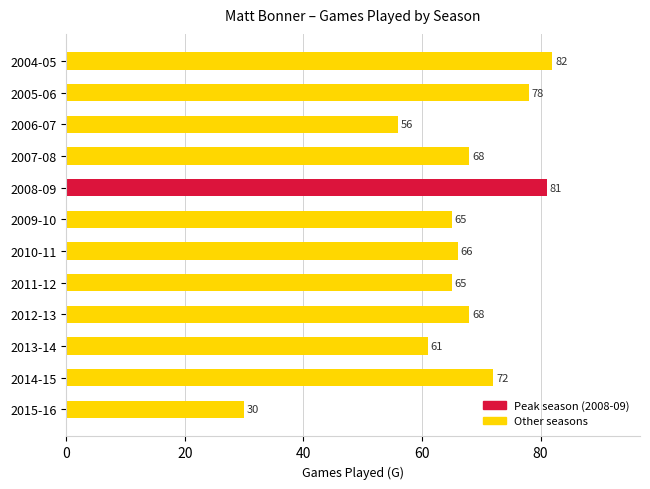

Read the value at 2006-07, to the nearest 5.

55